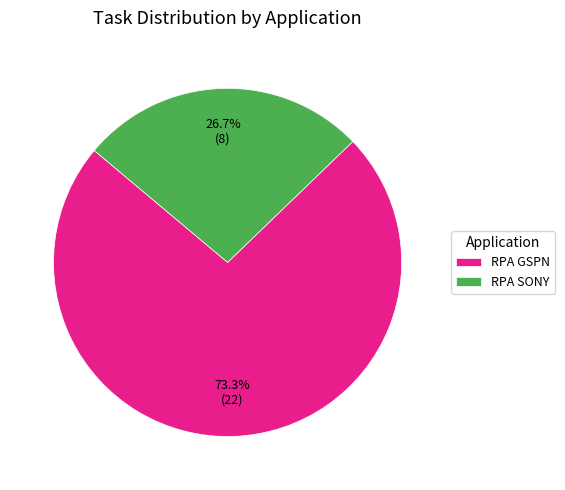

How many segments does this pie chart have?

2